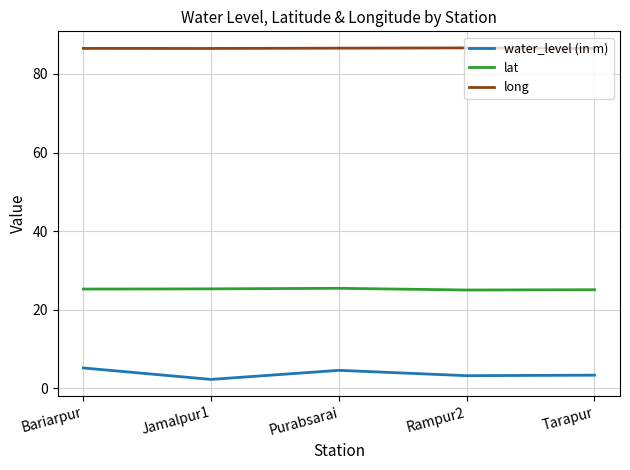

At which category does the chart reach its minimum across all series?

Jamalpur1